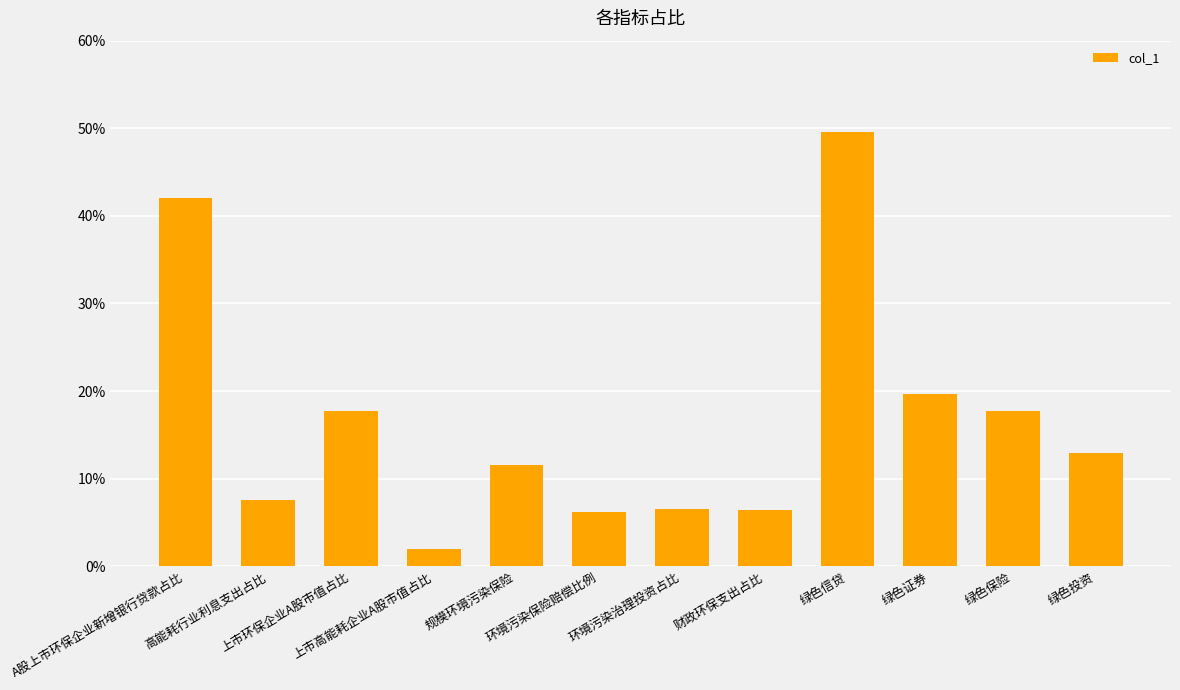

Reading right to left, what are all the values shown in this chart?

0.1	0.2	0.2	0.5	0.1	0.1	0.1	0.1	0.0	0.2	0.1	0.4